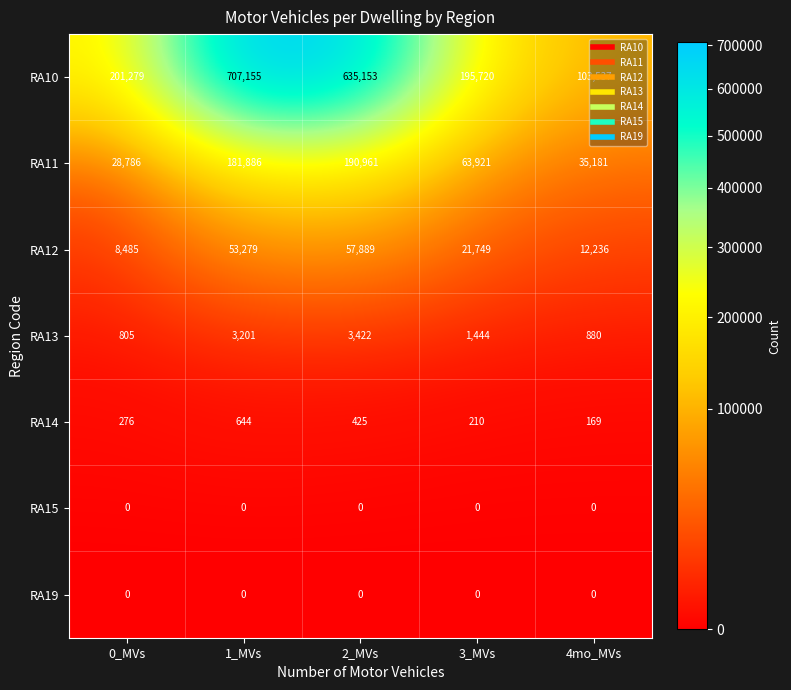

At which category does the chart reach its peak across all series?

1_MVs